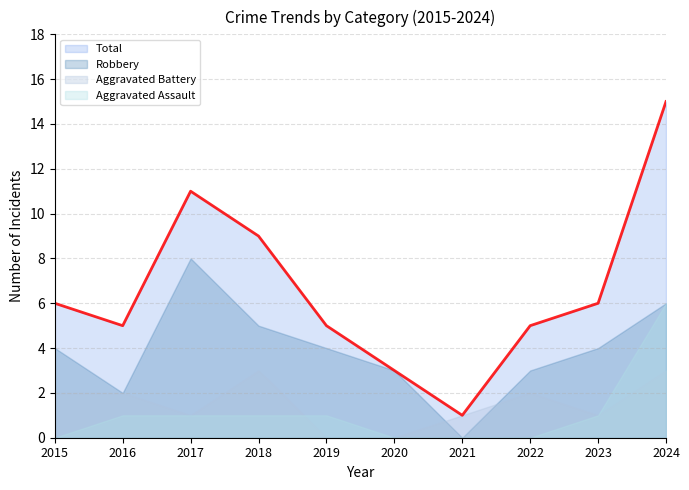

True or false: Aggravated Assault and Total cross at least once.

False